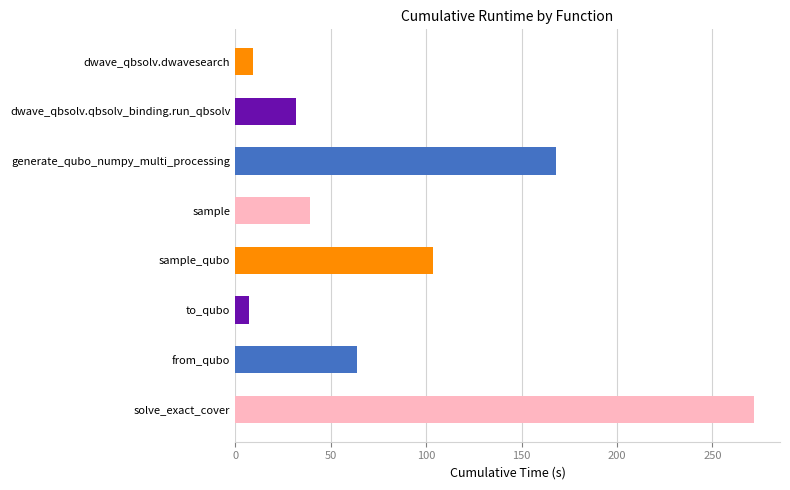

Where is the data nearest to the value 139?

generate_qubo_numpy_multi_processing